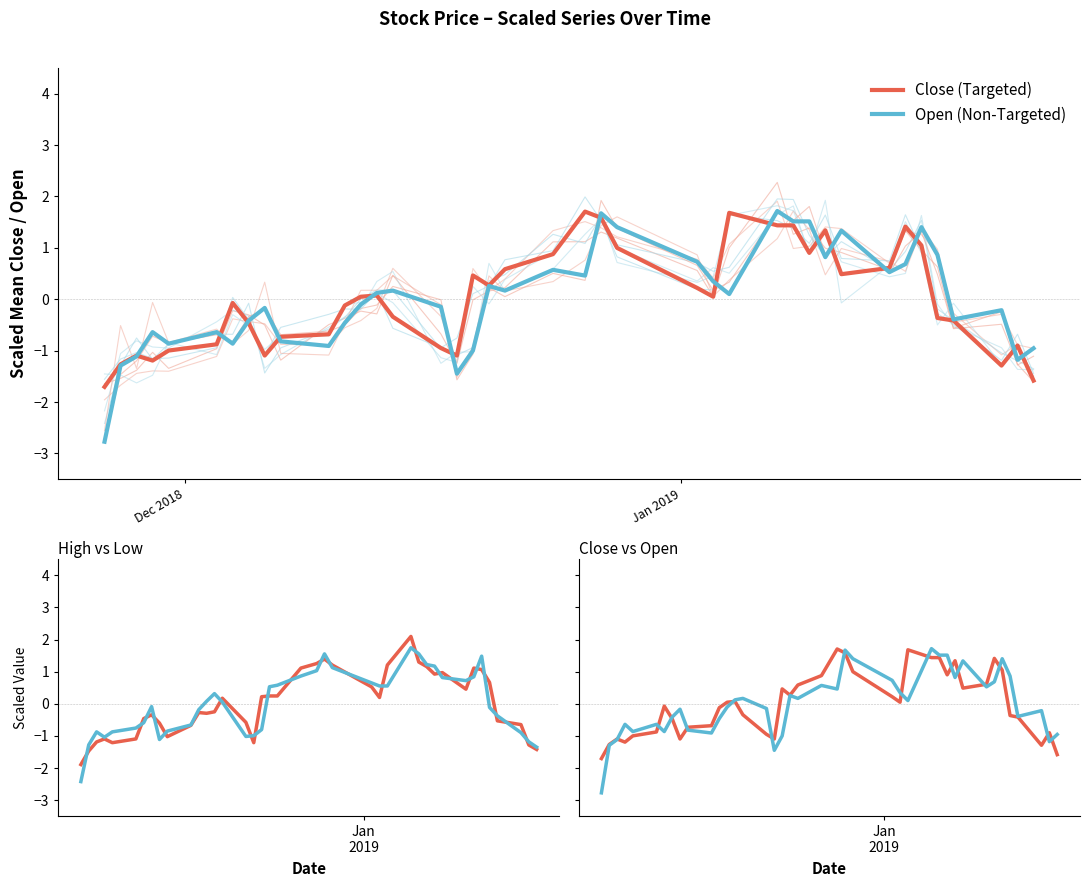

Is this an area chart (filled region under the line)?

No